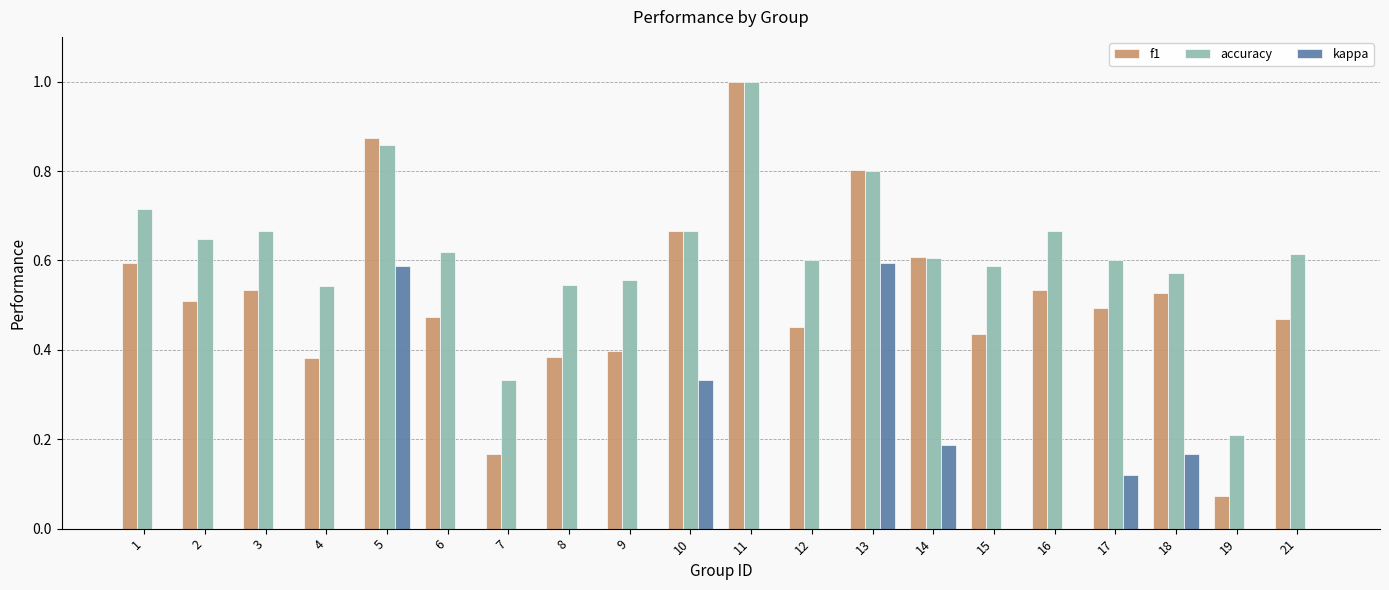

What are all the series names shown in the legend?

f1, accuracy, kappa